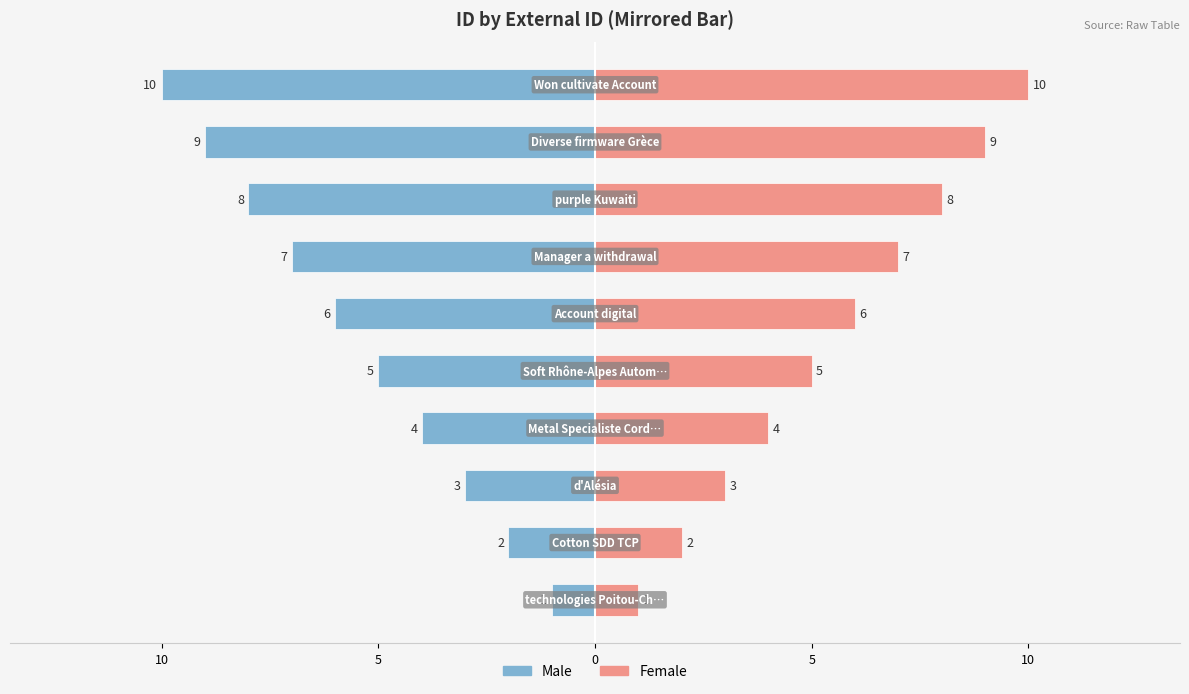

What is the label of the 6th bar from the right?

5